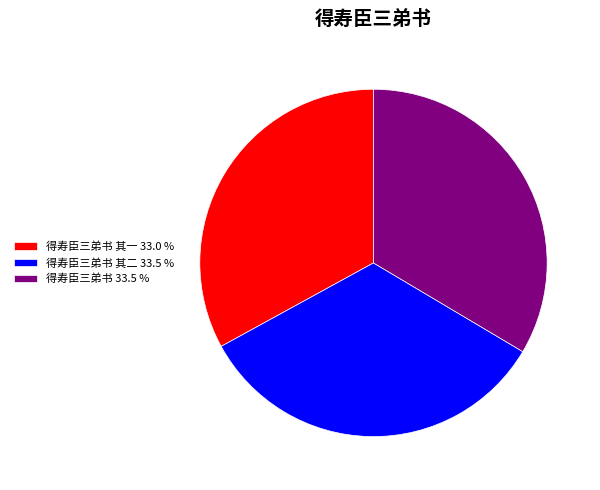

Is 得寿臣三弟书 其二 33.5 % the majority of the pie?

No